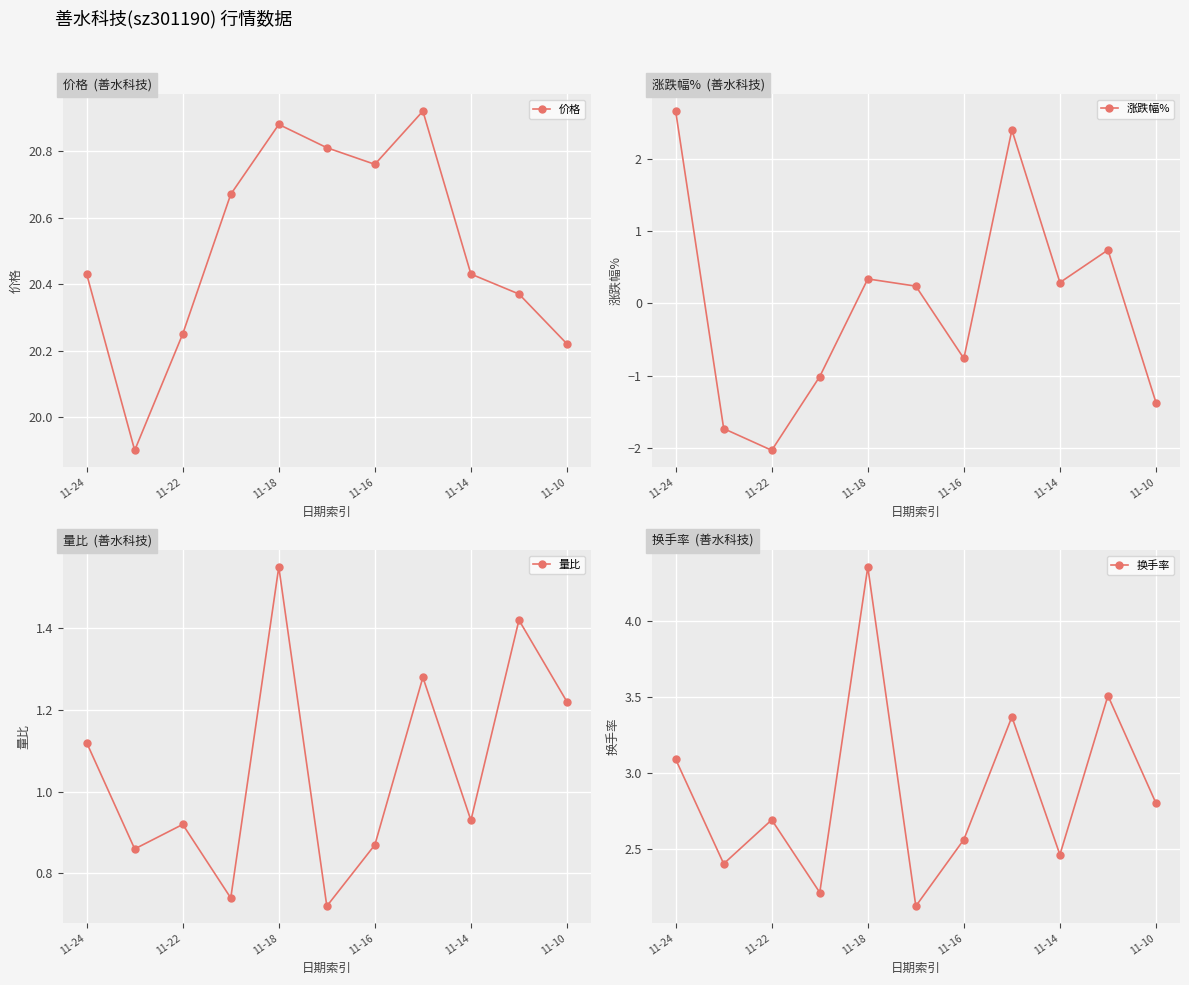

How many data points in 涨跌幅% are above 0?

6